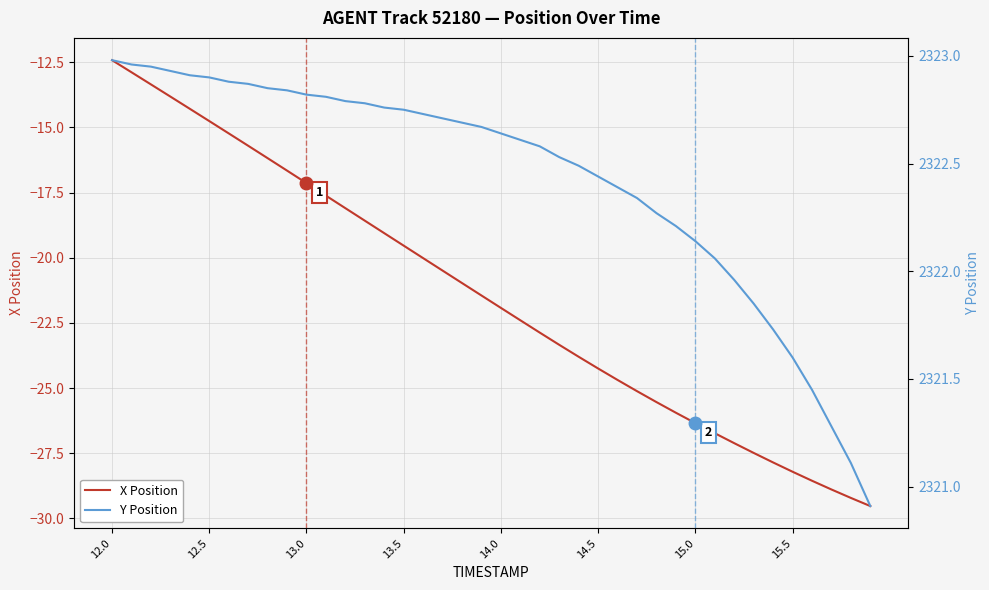

The value of X Position at 15.0 is -26.3. True or false?

True